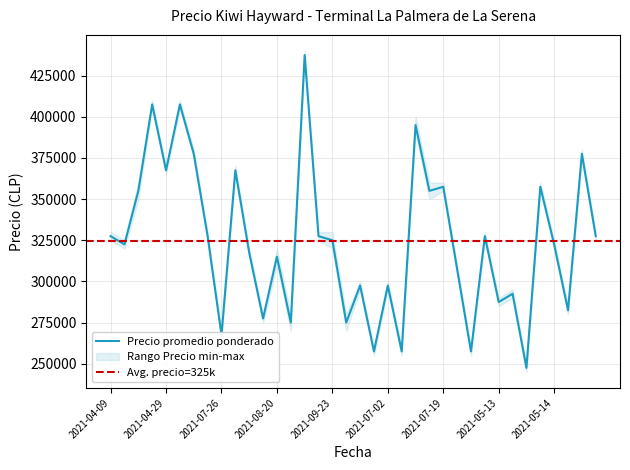

How many data points in Precio promedio ponderado are above 325000?

17